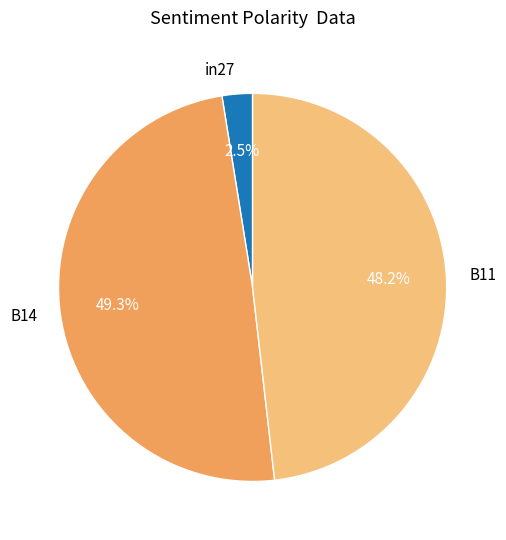

Rank the categories by value from highest to lowest.

B14, B11, in27